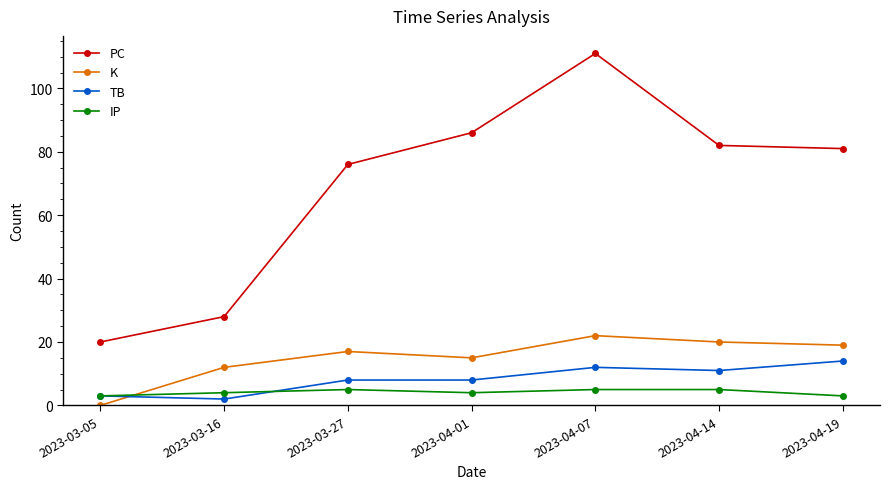

Which series changed the most between 2023-03-05 and 2023-04-01?

PC